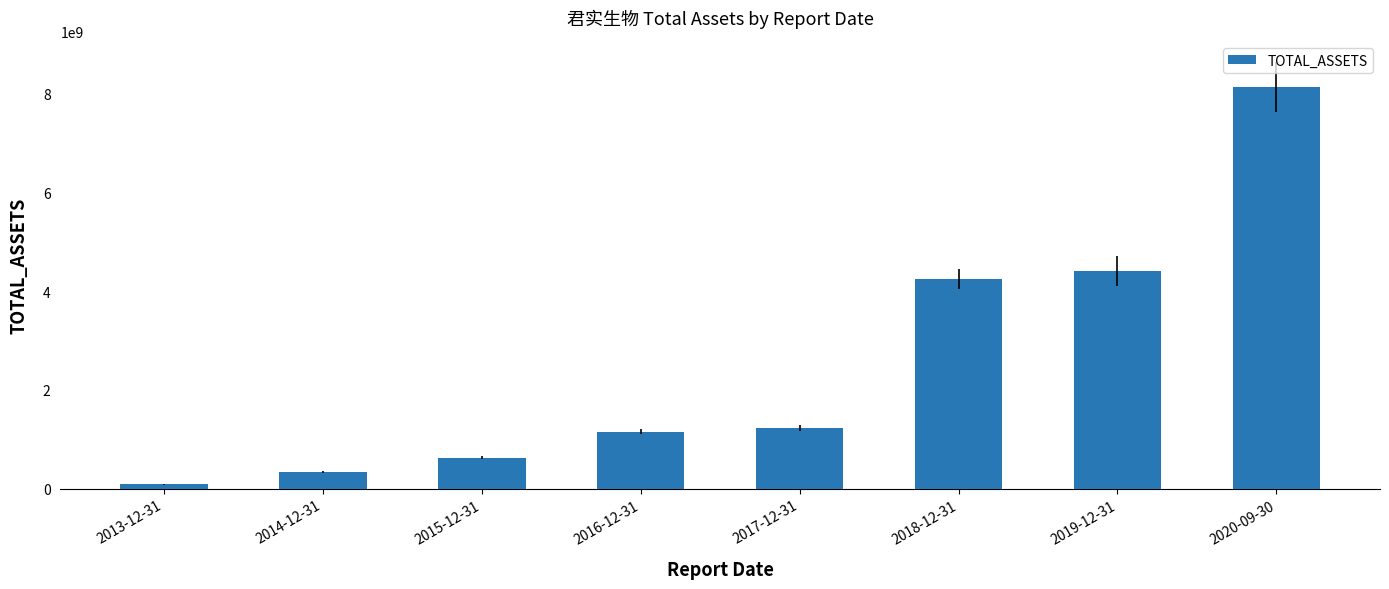

What is the value of the 5th bar from the left?

1219708085.9